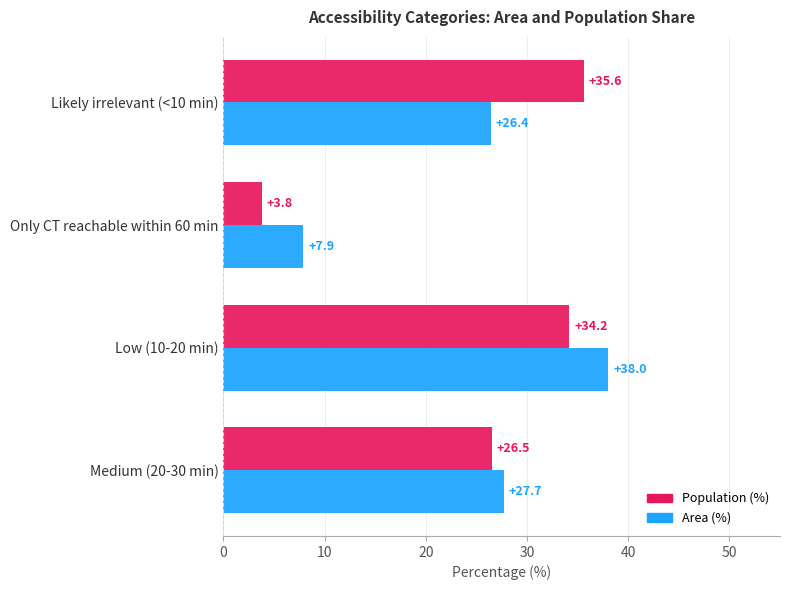

At how many categories does at least one series exceed 15?

3